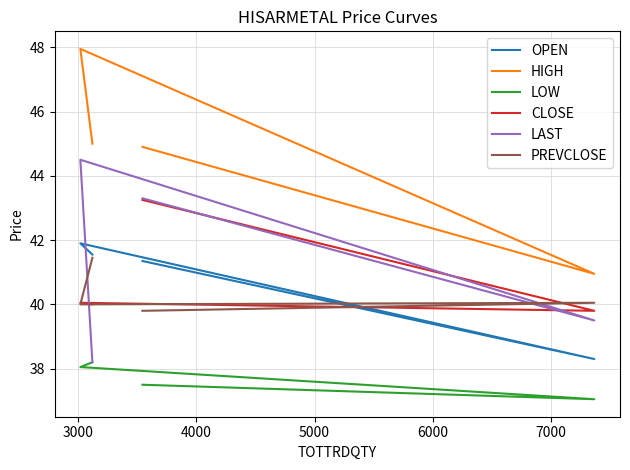

Reading right to left, extract all data points from this chart.

OPEN: 41.4	38.3	41.9	41.5
HIGH: 44.9	41.0	48.0	45.0
LOW: 37.5	37.0	38.0	38.2
CLOSE: 43.2	39.8	40.0	40.0
LAST: 43.3	39.5	44.5	38.2
PREVCLOSE: 39.8	40.0	40.0	41.5